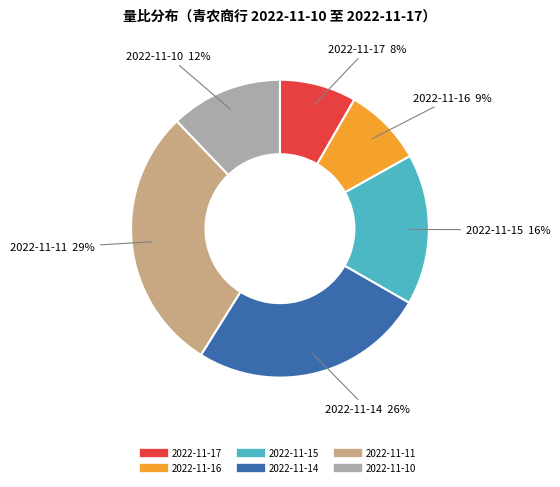

The 2022-11-11 slice represents 29% of the pie. True or false?

True